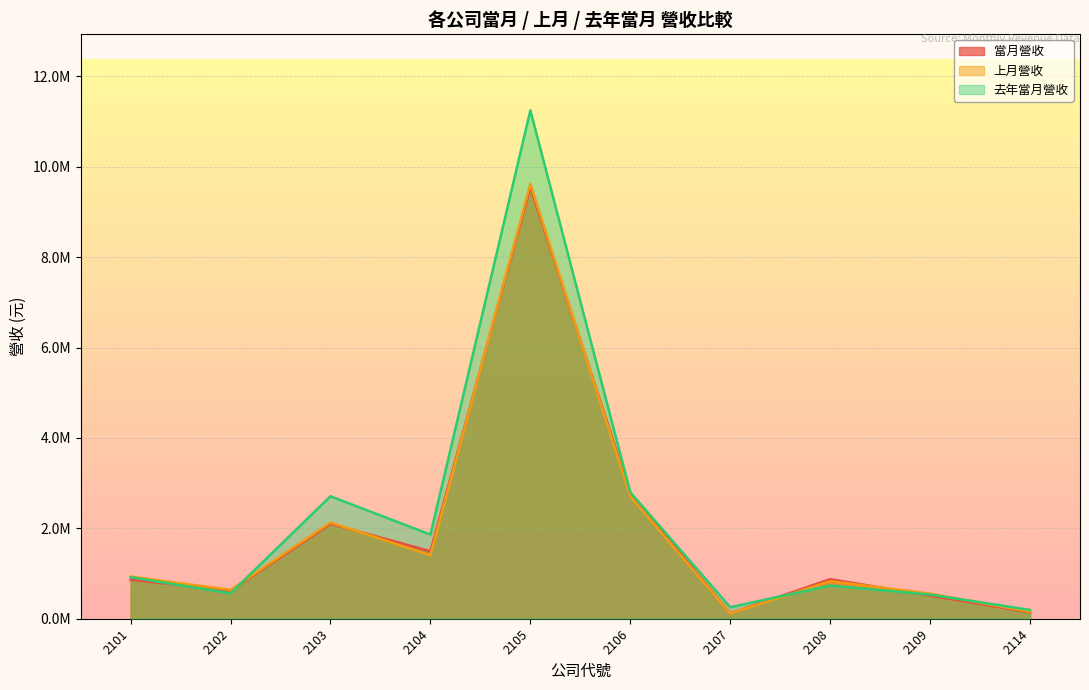

Which series has the largest total across all categories?

去年當月營收